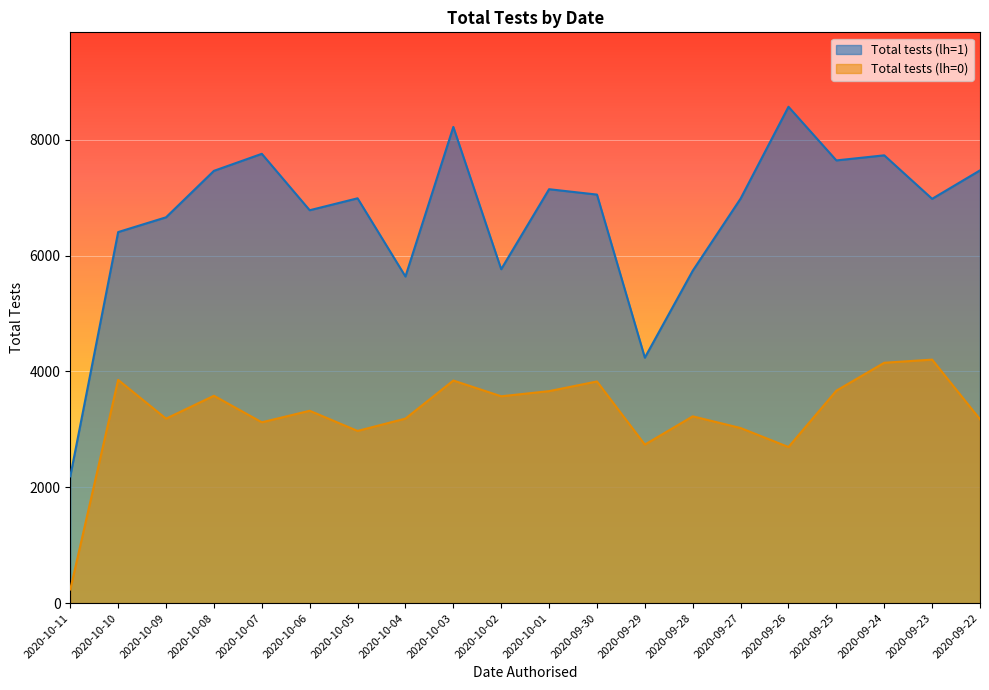

Read the Total tests (lh=0) value at 2020-10-05, to the nearest 10.

2970